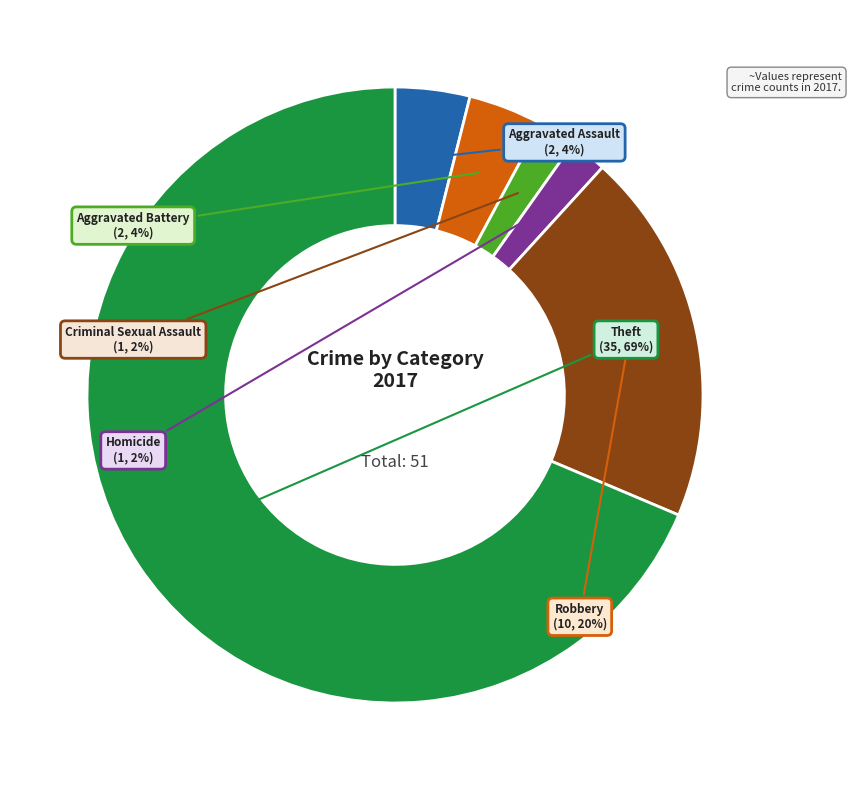

Does any single category account for the majority?

Yes